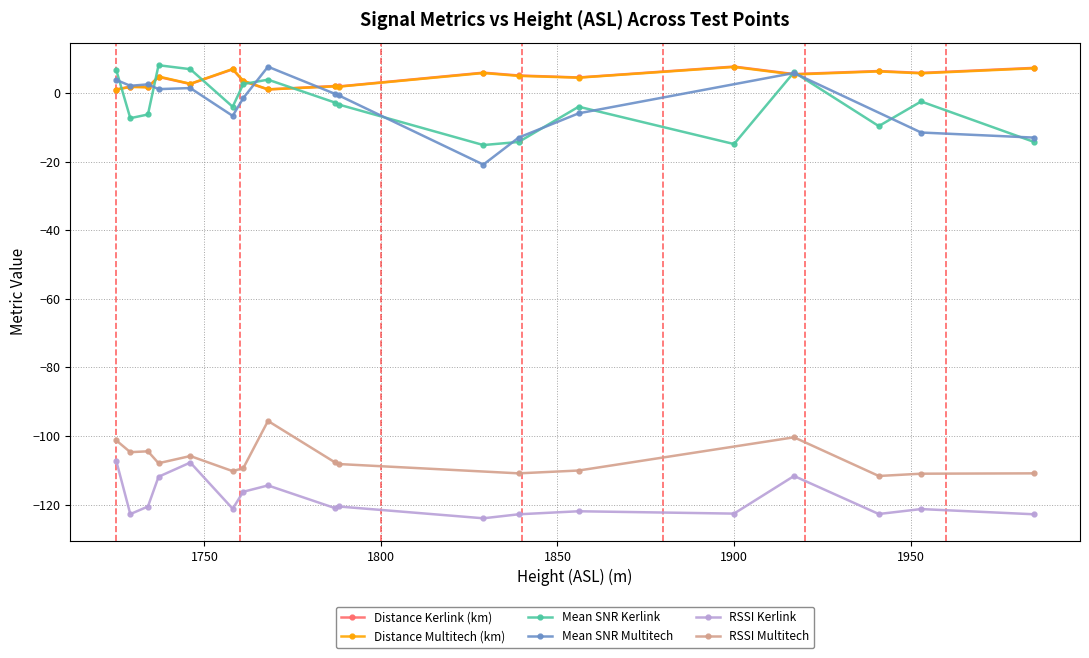

What is the value of the Distance Kerlink (km) point at the 4th from the left?

4.7